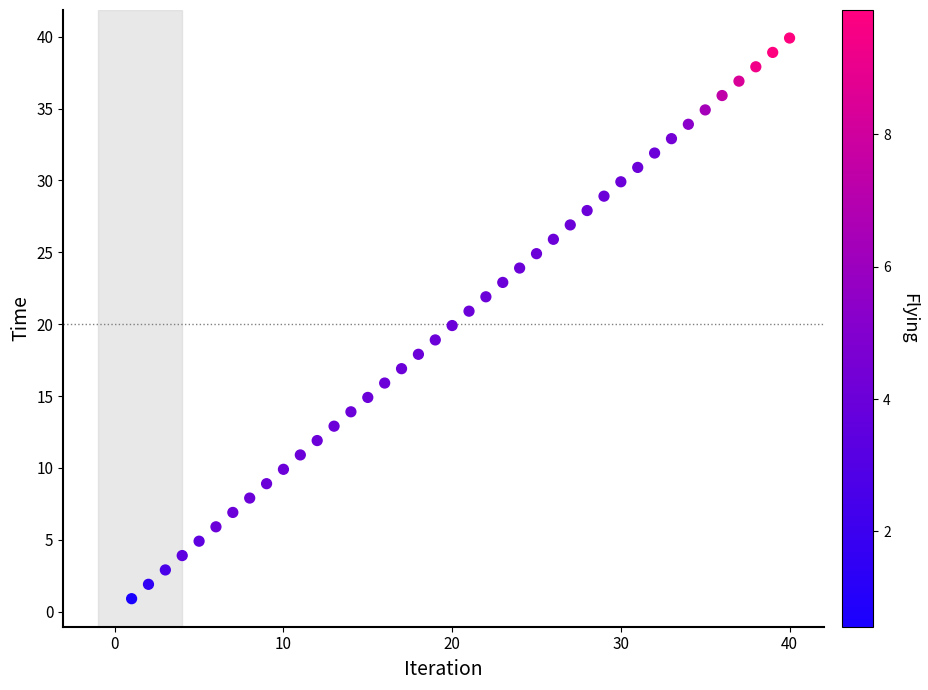

What is the range of X values (max minus min)?

39.0